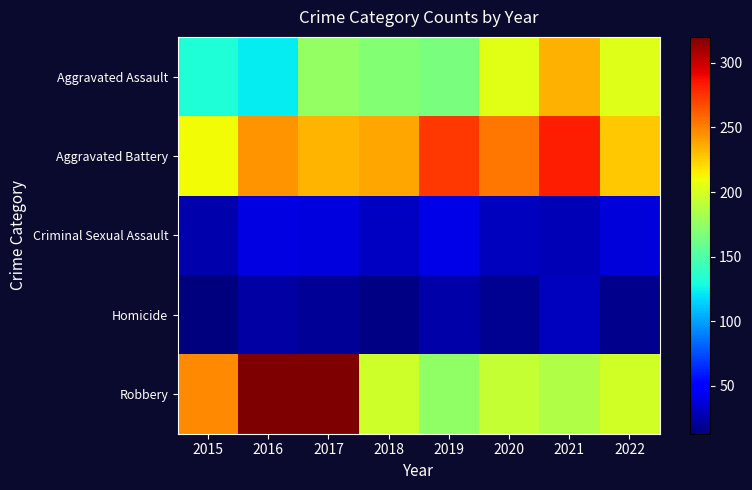

Reading right to left, what are all the values shown in this chart?

Aggravated Assault: 2022=203	2021=234	2020=204	2019=166	2018=169	2017=175	2016=123	2015=132
Aggravated Battery: 2022=227	2021=282	2020=254	2019=274	2018=238	2017=233	2016=244	2015=210
Criminal Sexual Assault: 2022=37	2021=28	2020=30	2019=41	2018=31	2017=39	2016=40	2015=25
Homicide: 2022=17	2021=30	2020=18	2019=24	2018=15	2017=19	2016=23	2015=13
Robbery: 2022=198	2021=186	2020=193	2019=174	2018=197	2017=319	2016=320	2015=247